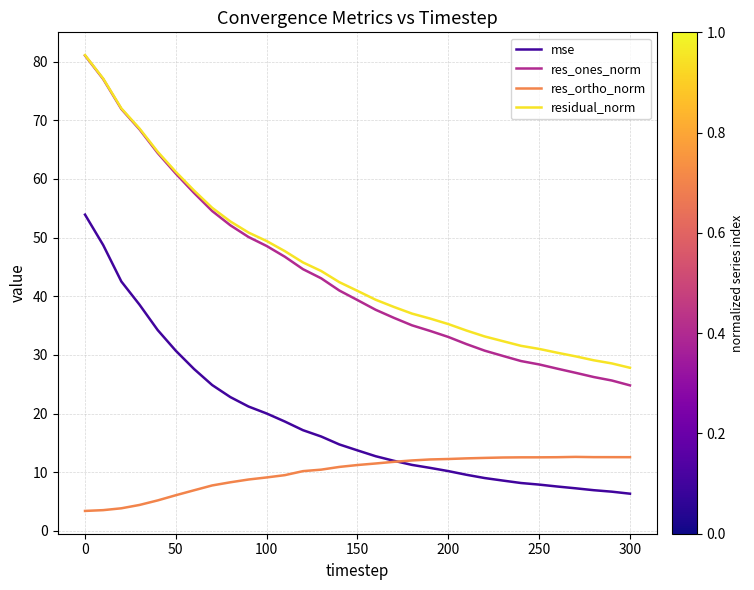

What are all the series names shown in the legend?

mse, res_ones_norm, res_ortho_norm, residual_norm